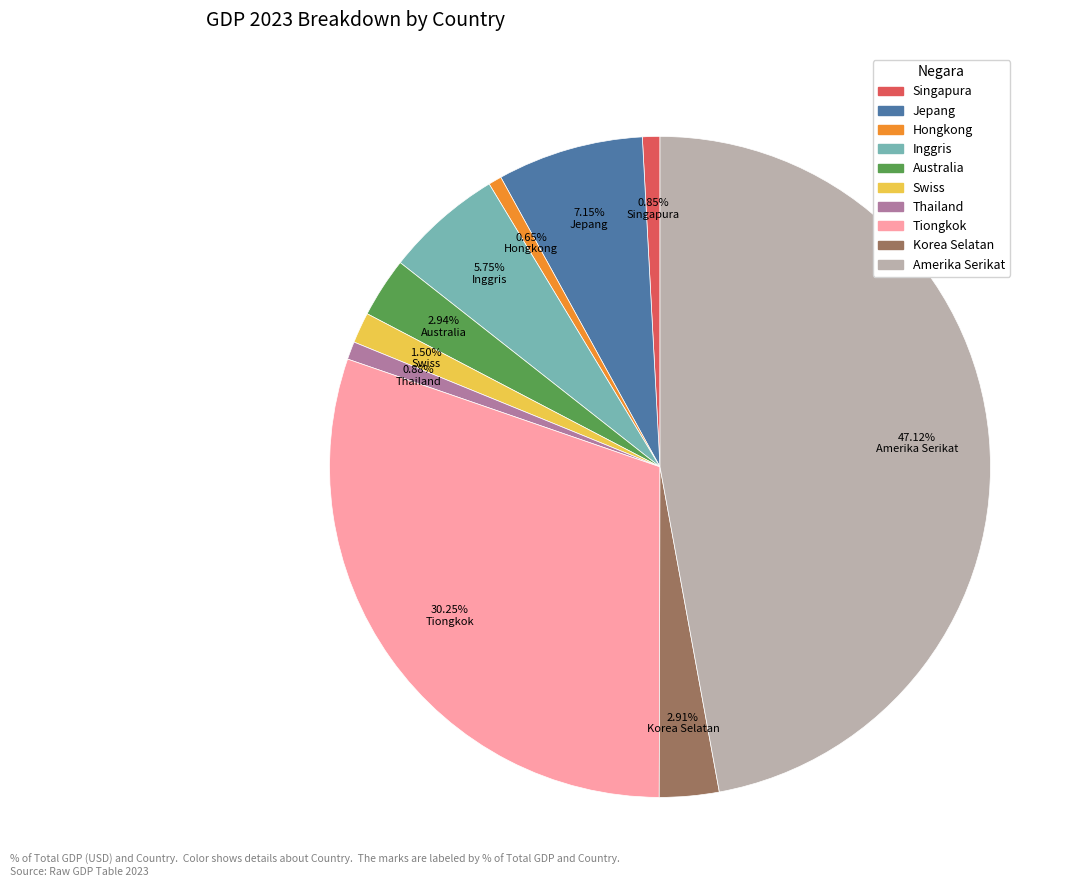

Which slice is the largest?

Amerika Serikat